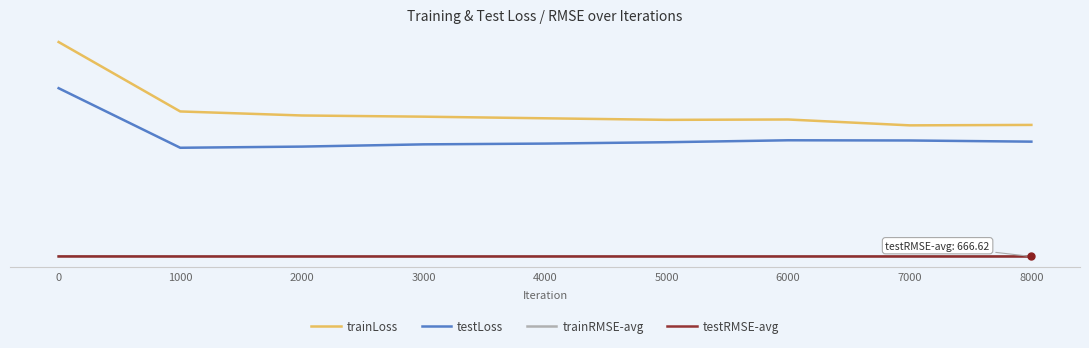

True or false: trainRMSE-avg has more than 1 interior local peaks.

False